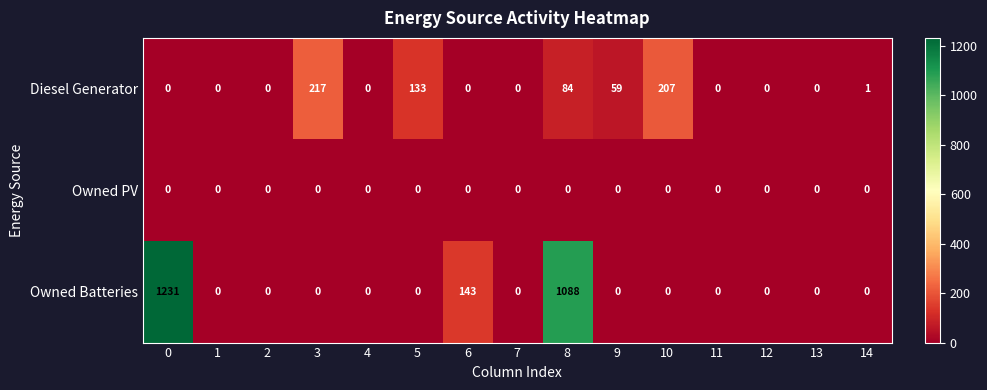

Count the number of categories in the chart.

15